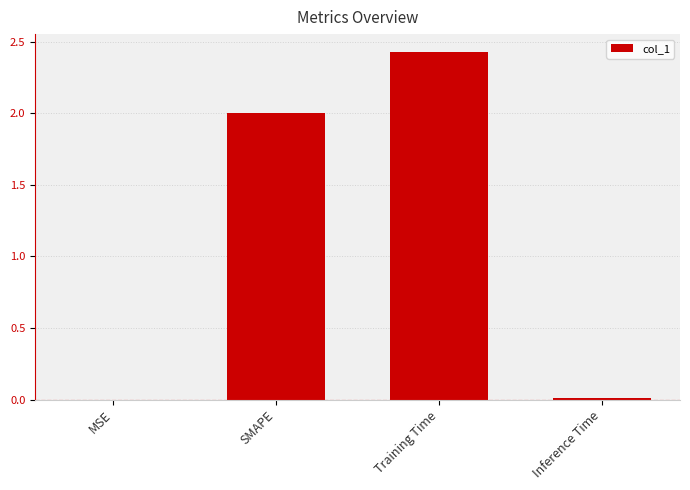

Approximately how many times larger is the value at Training Time compared to SMAPE?

1.2